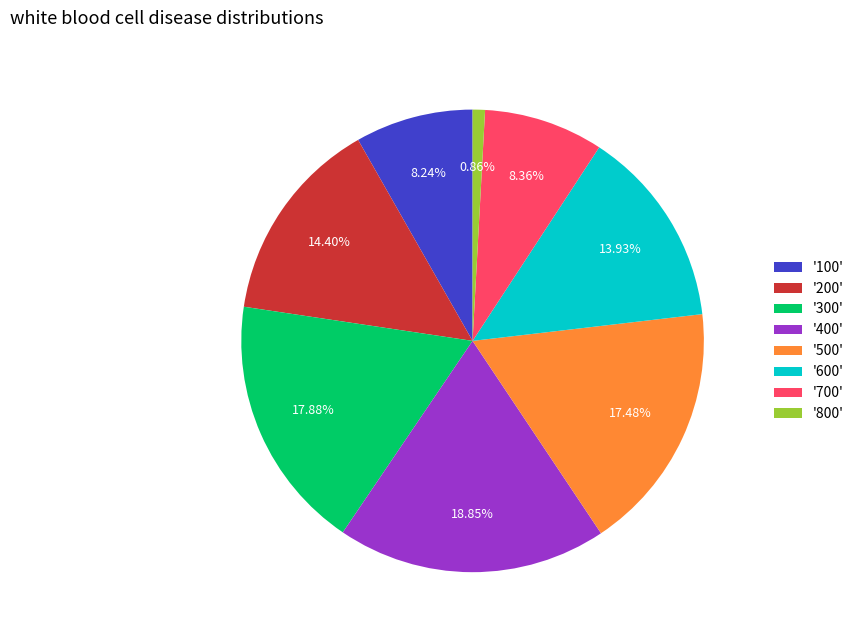

Is the sum of '100' and '600' greater than half?

No